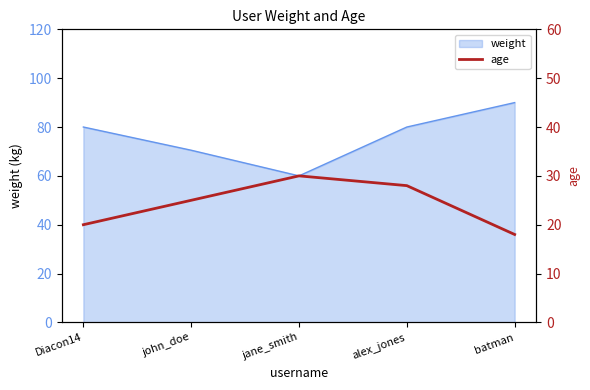

Is it true that the value at Diacon14 is 20?

True